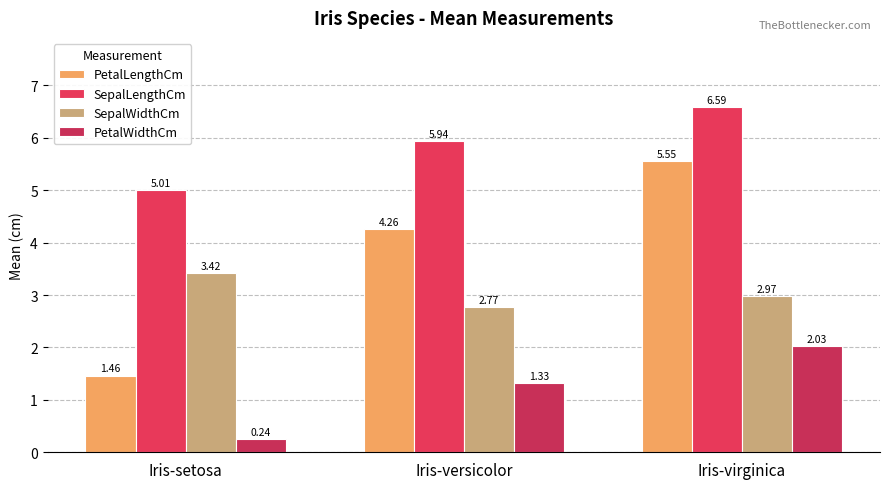

What are all the series names shown in the legend?

PetalLengthCm, SepalLengthCm, SepalWidthCm, PetalWidthCm